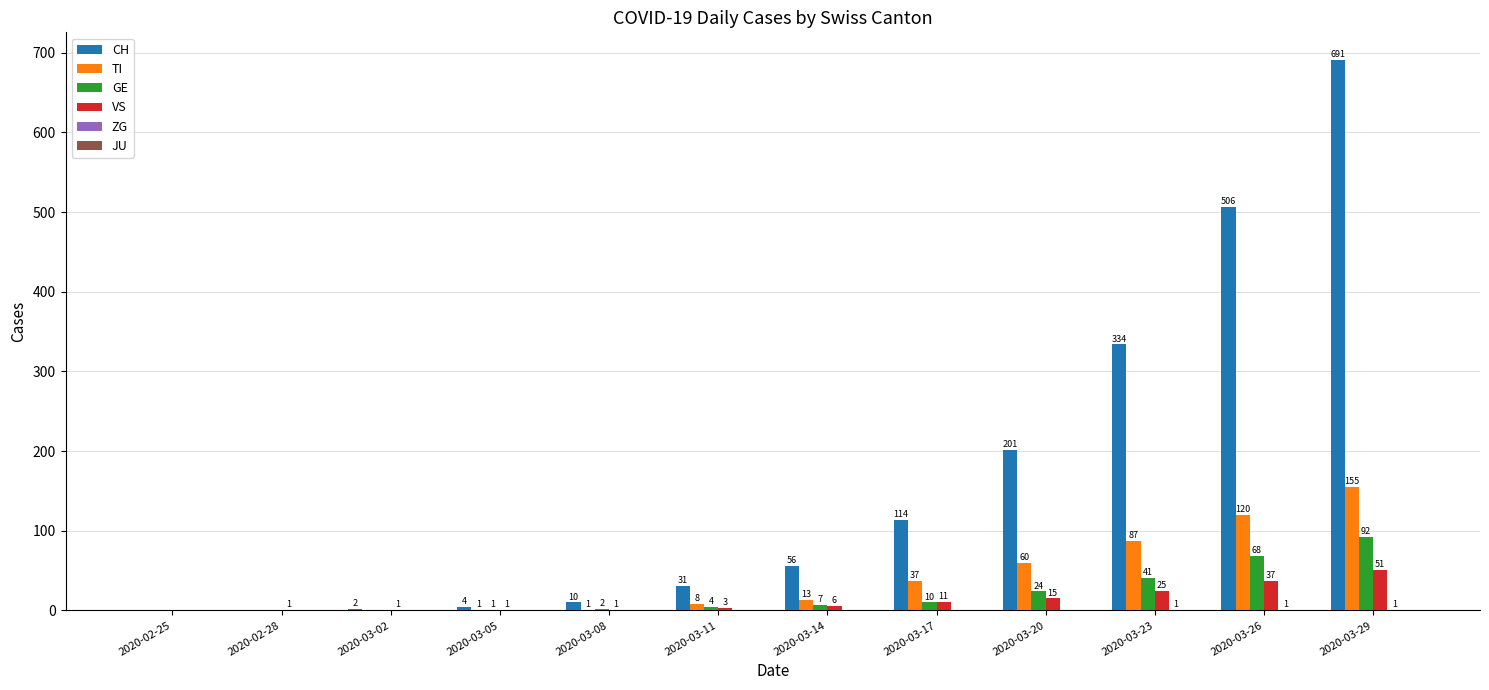

The value of TI at 2020-03-26 is 36. True or false?

False